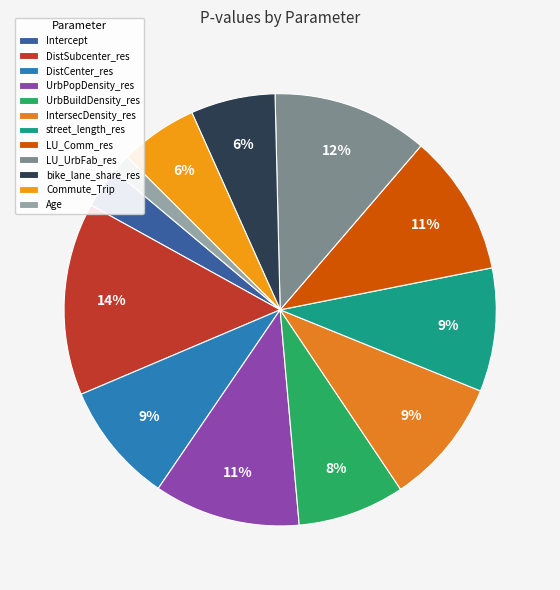

Between DistSubcenter_res and IntersecDensity_res, which is larger?

DistSubcenter_res